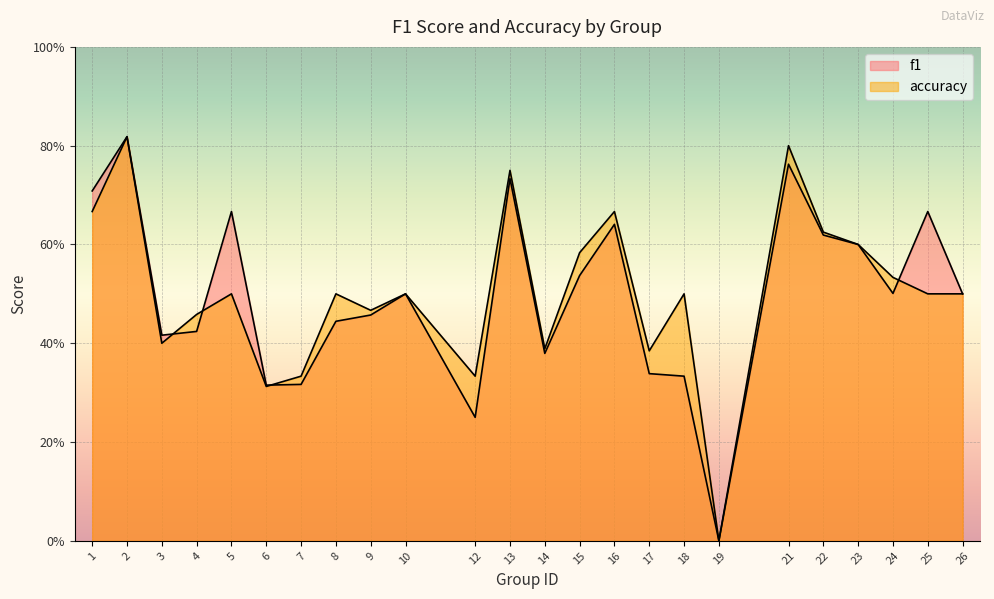

How many accuracy values are between 0 and 1?

24